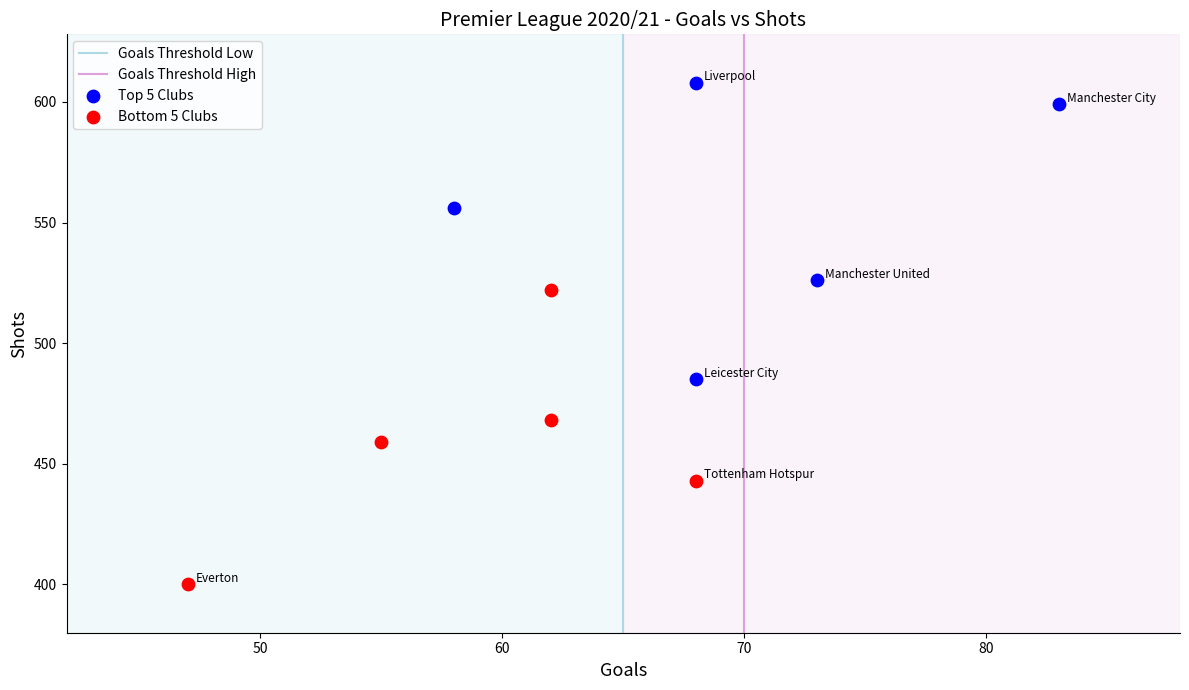

Which series contains the lowest Y value?

Bottom 5 Clubs